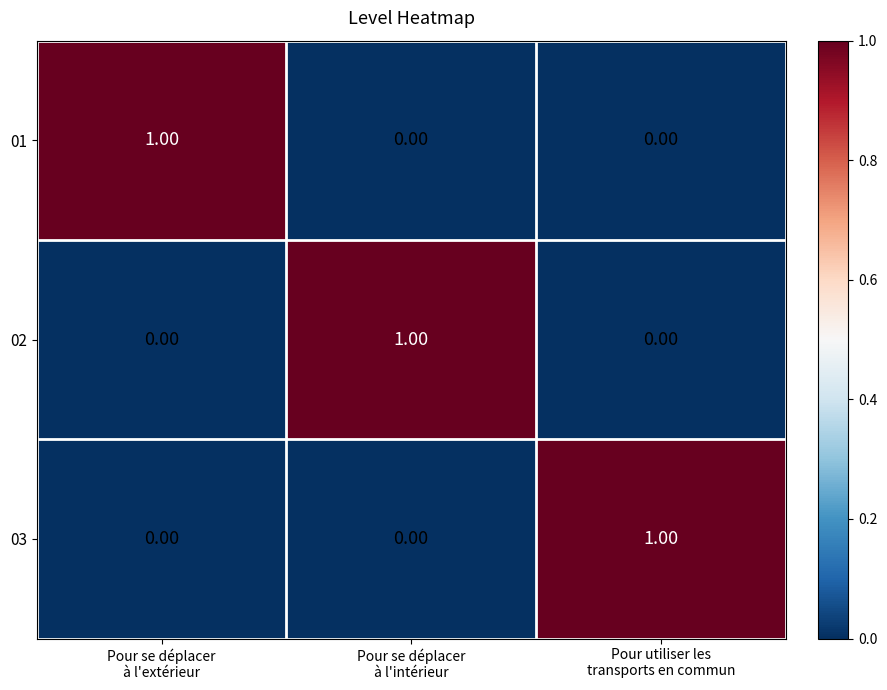

How many positive values does the 02 series have?

1